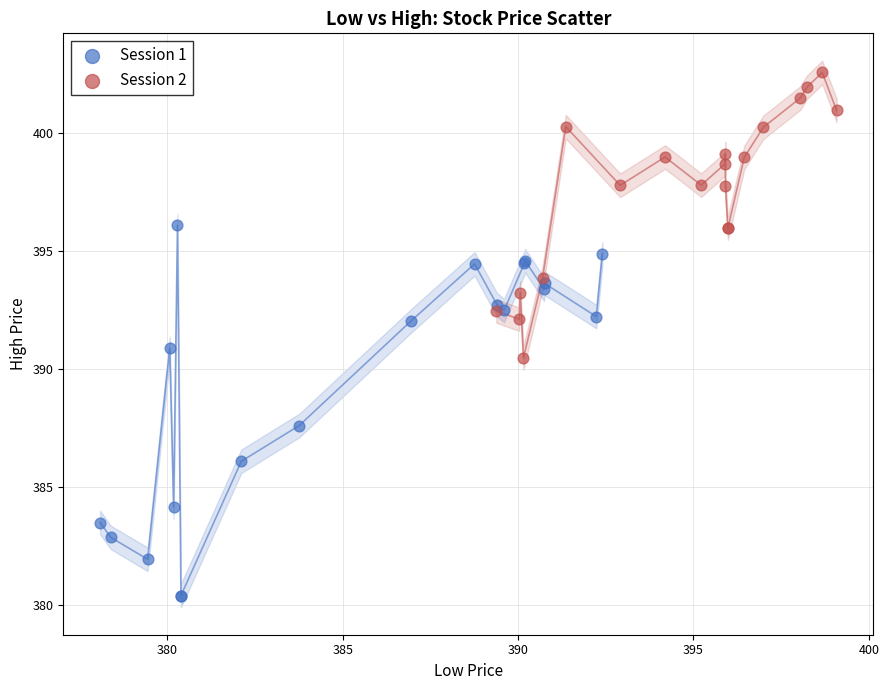

Which series has the widest spread of Y values?

Session 1